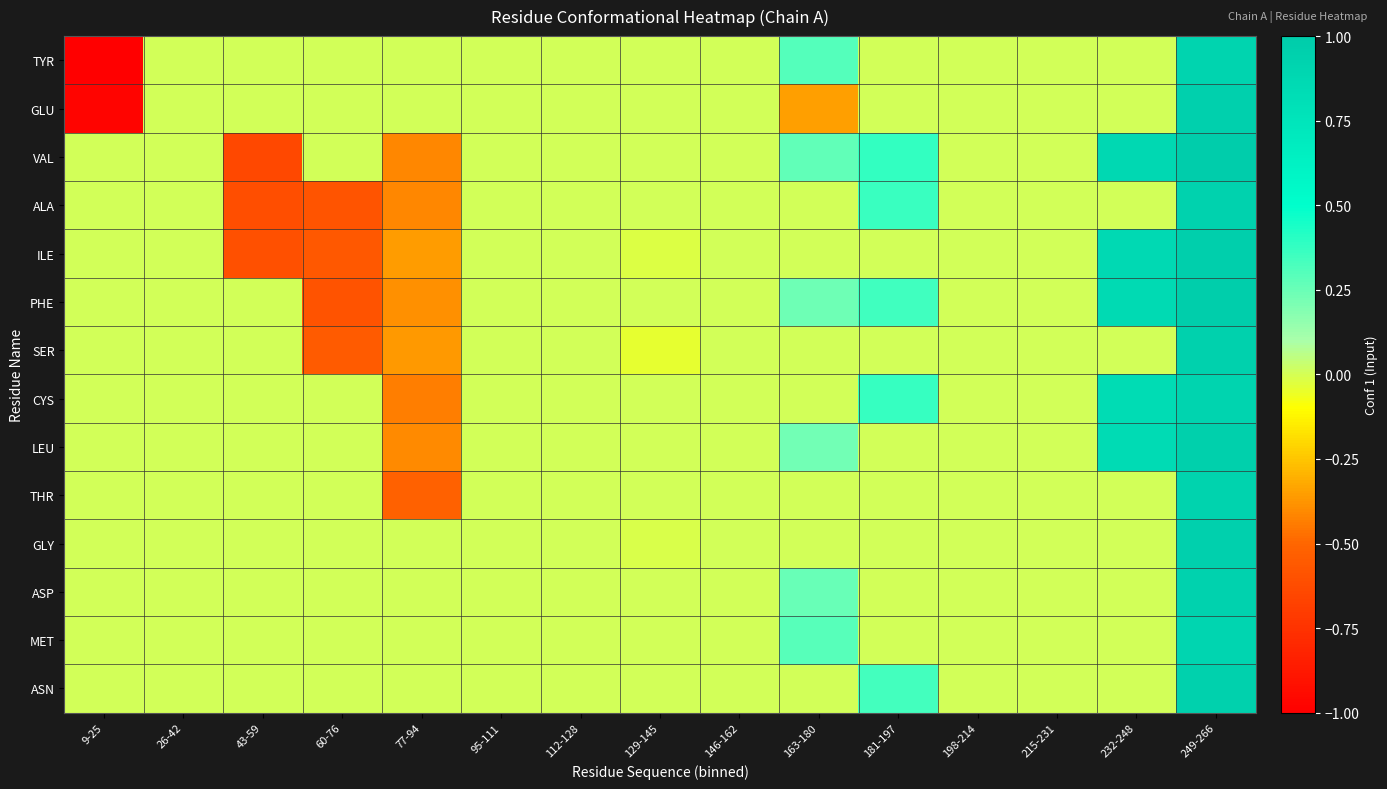

What is the spread (max minus min) of values at 43-59?

0.6